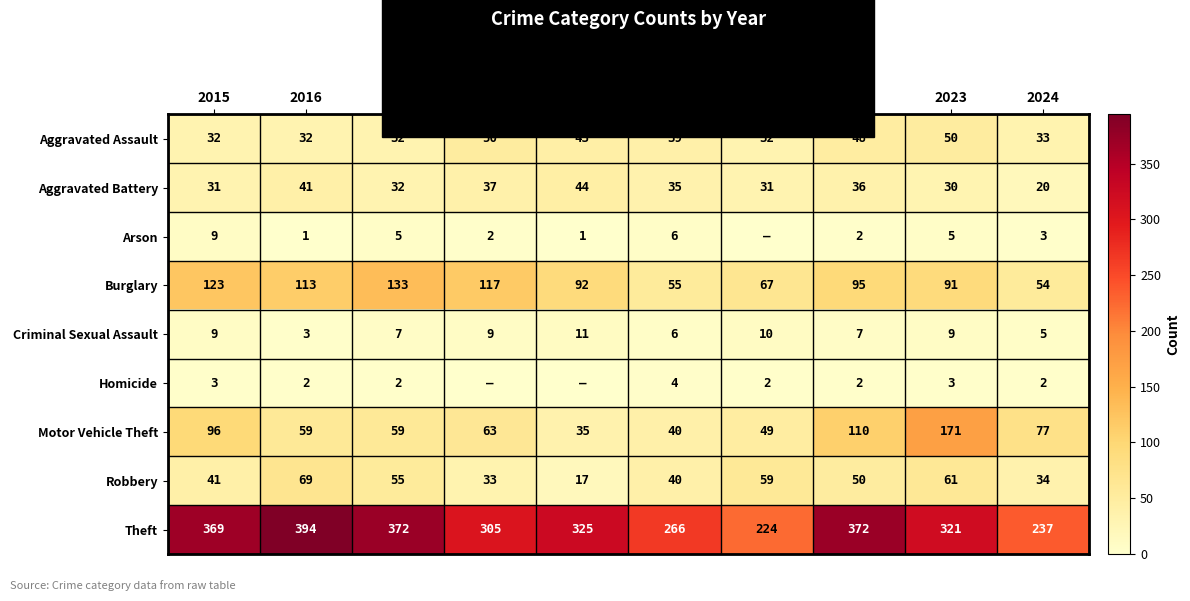

What is the sum of all Burglary values?

940